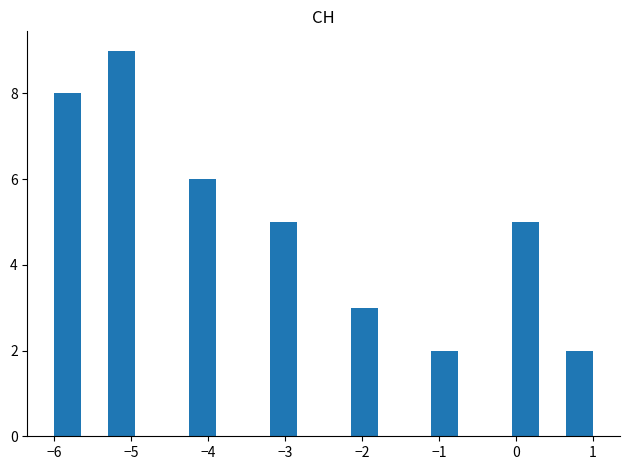

Read against the x-axis, roughly where is the centre of the tallest bar?

-5.1